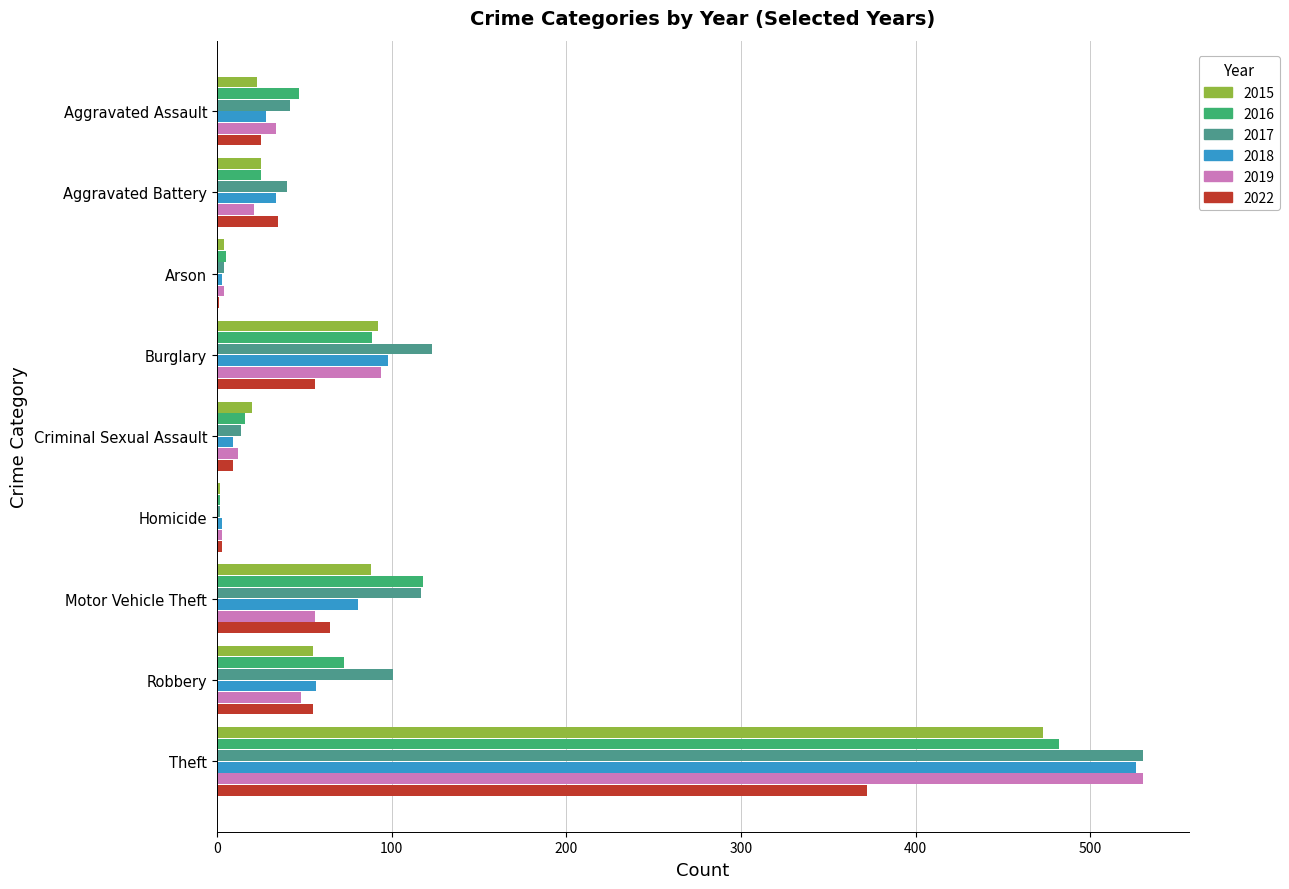

What is the highest value of the 2017 series?

530